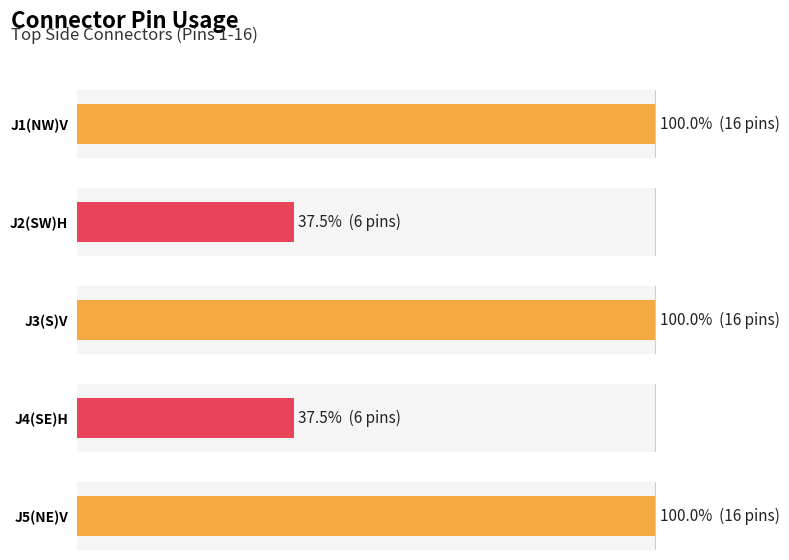

Does the chart contain any negative values?

No